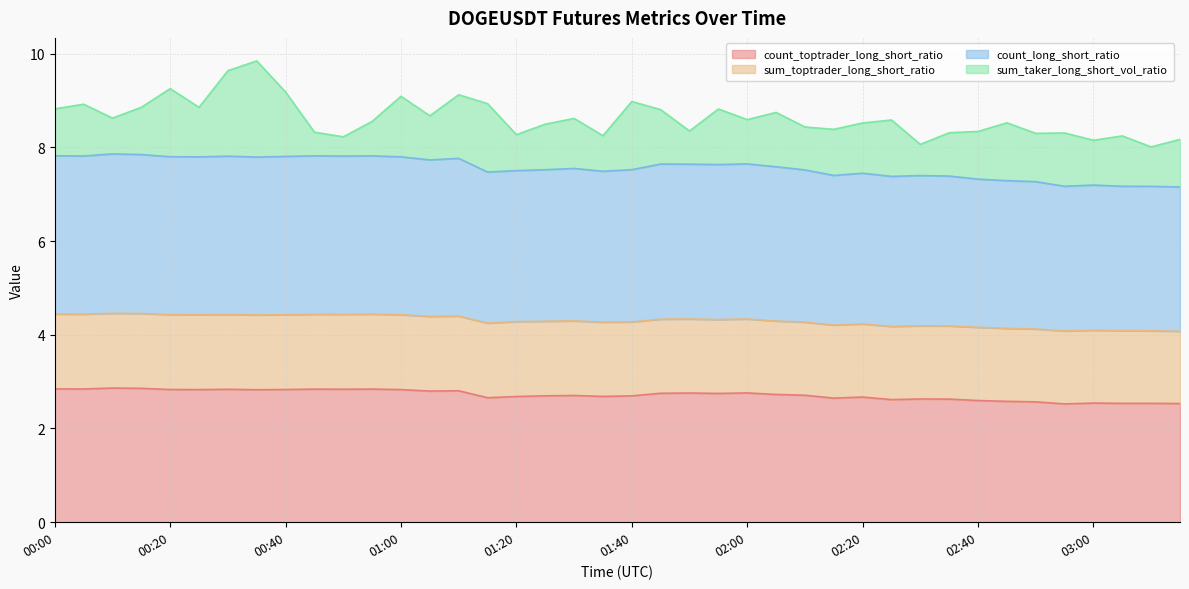

True or false: count_long_short_ratio and count_toptrader_long_short_ratio intersect in this chart.

False